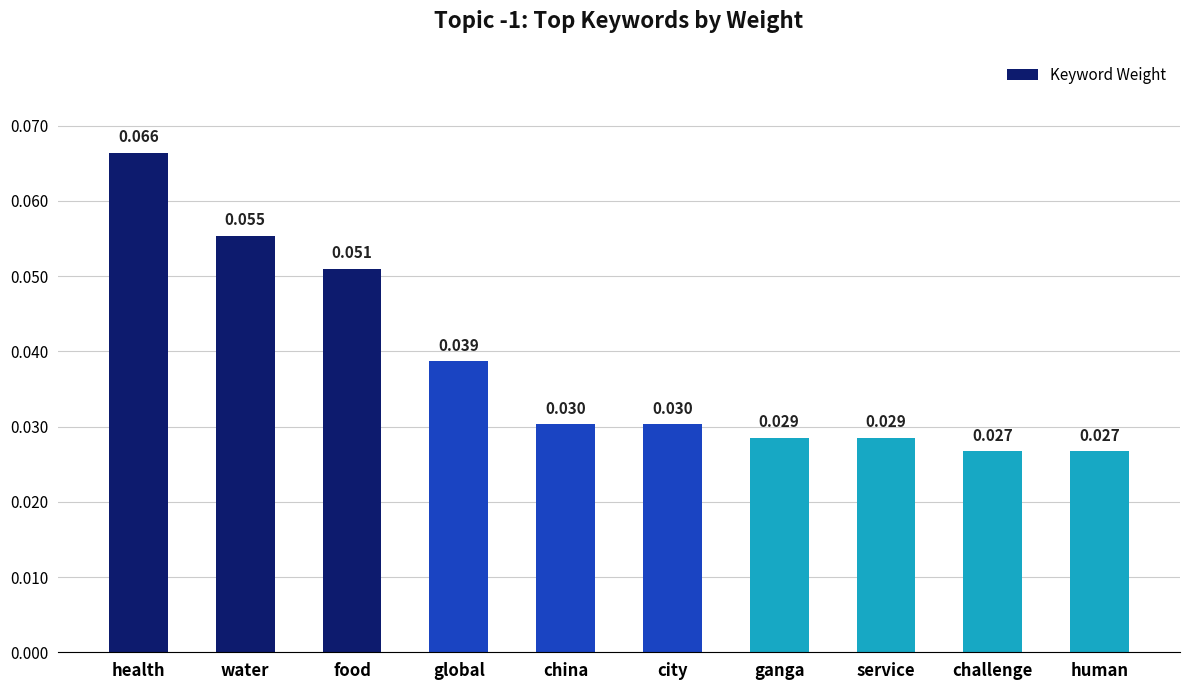

Which category has the highest value across all series?

health